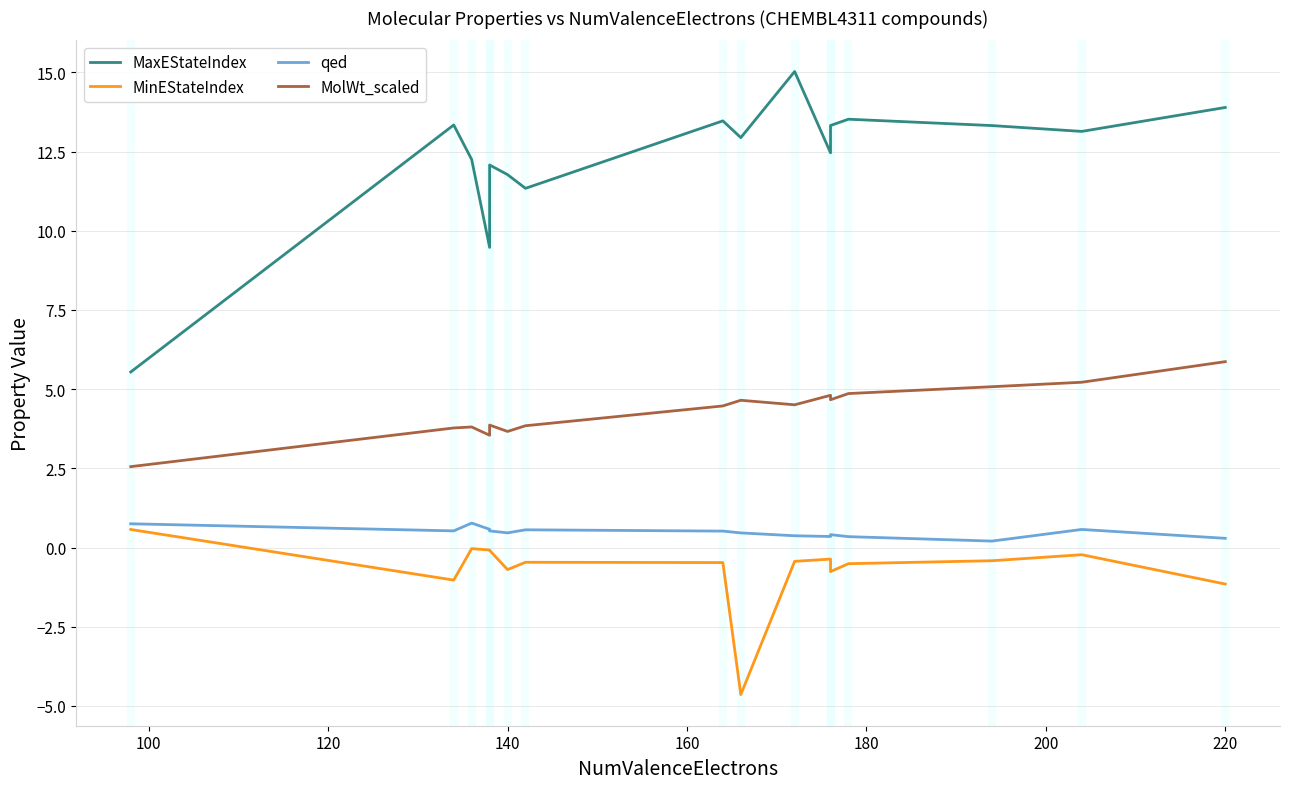

How many values in the MinEStateIndex series are below 0?

15